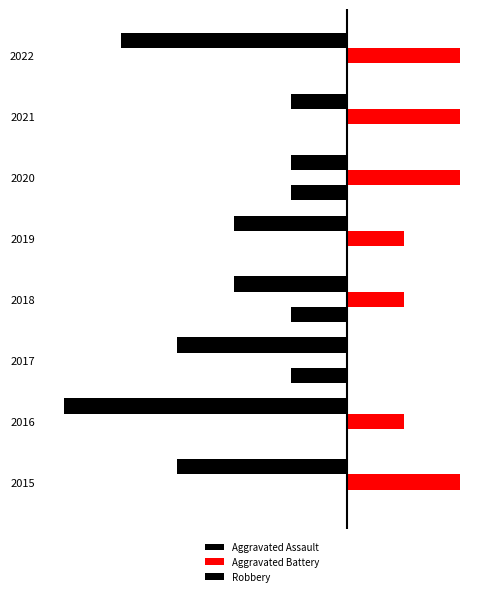

What is the sum of all Aggravated Assault values?

-3